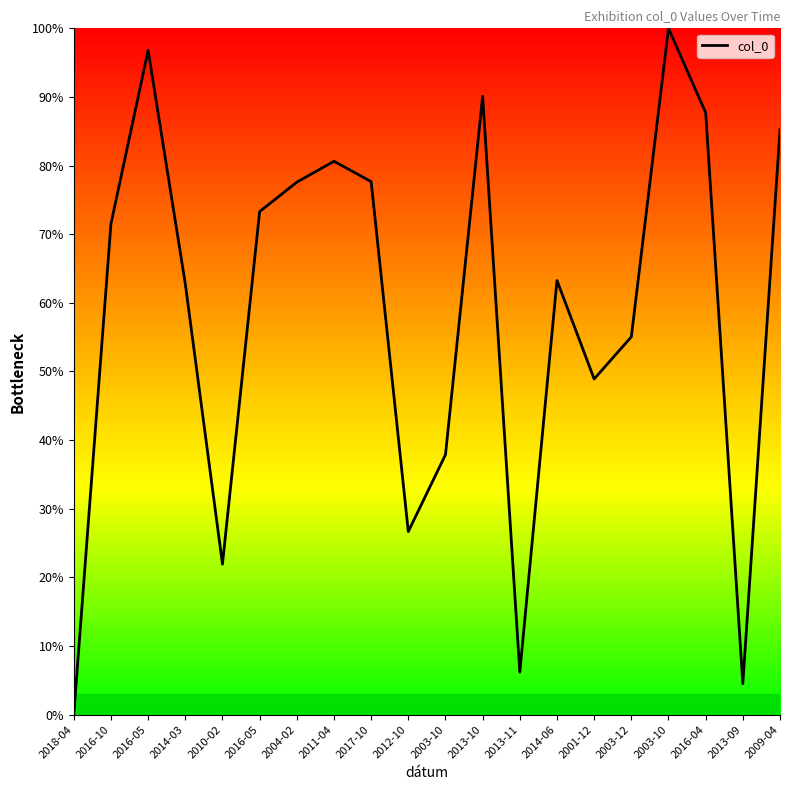

How many interior local peaks (higher than both neighbors) does the data have?

5